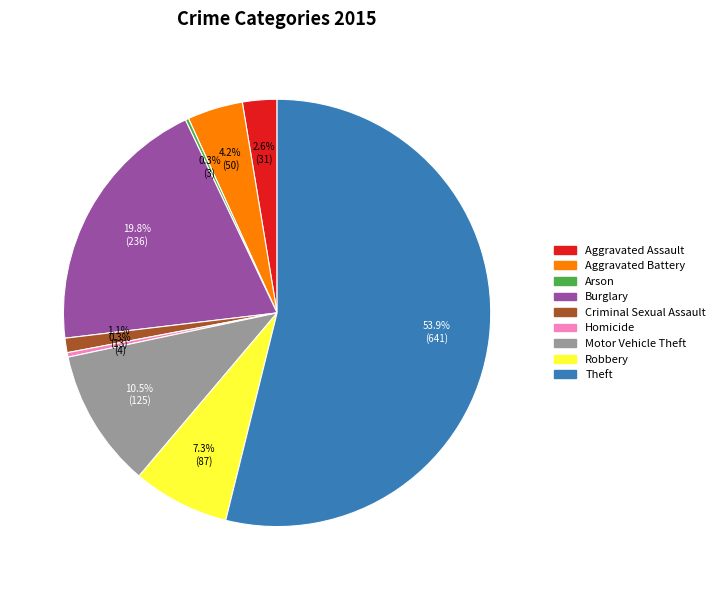

Is the sum of Aggravated Battery and Robbery greater than half?

No